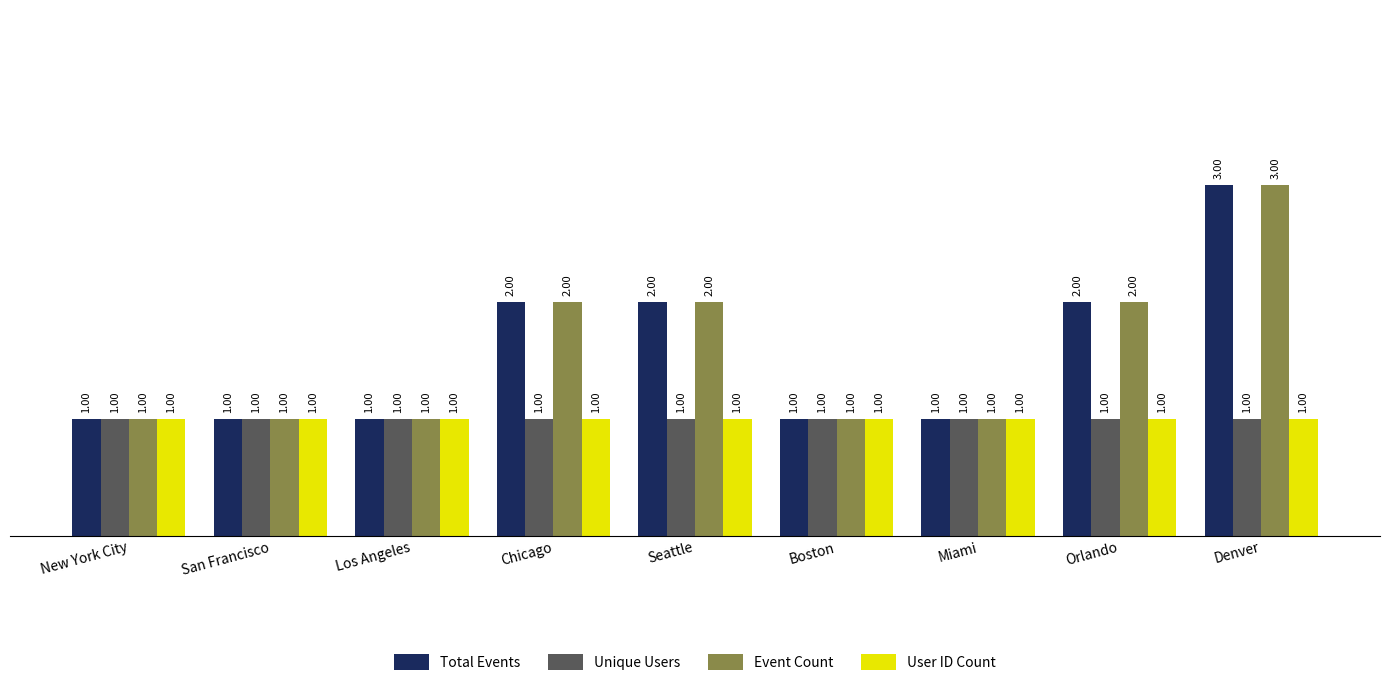

At which category is the sum across all series the highest?

Denver